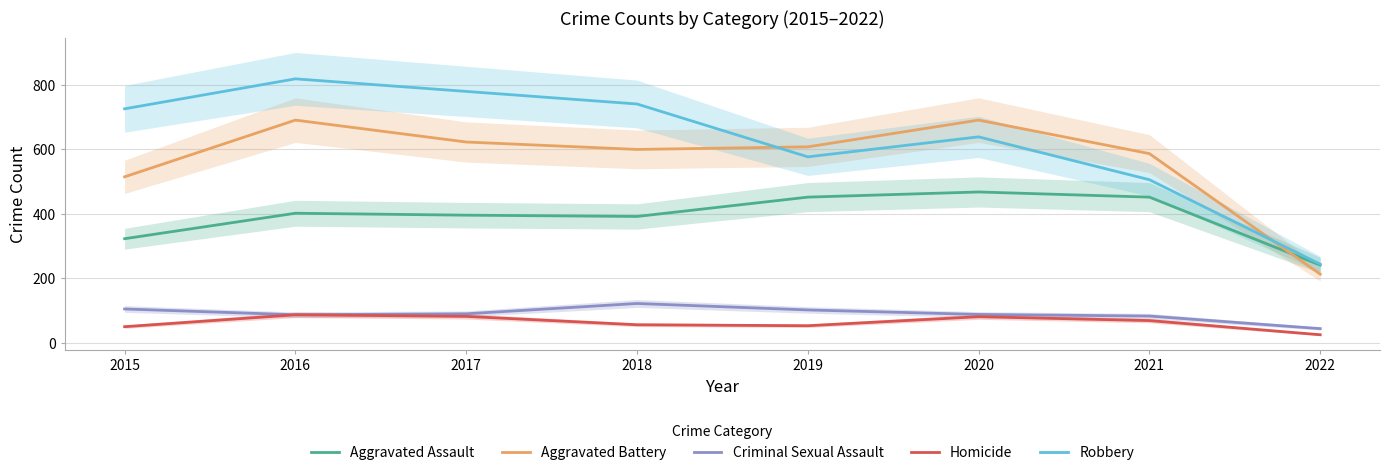

How many series are shown in this chart?

5